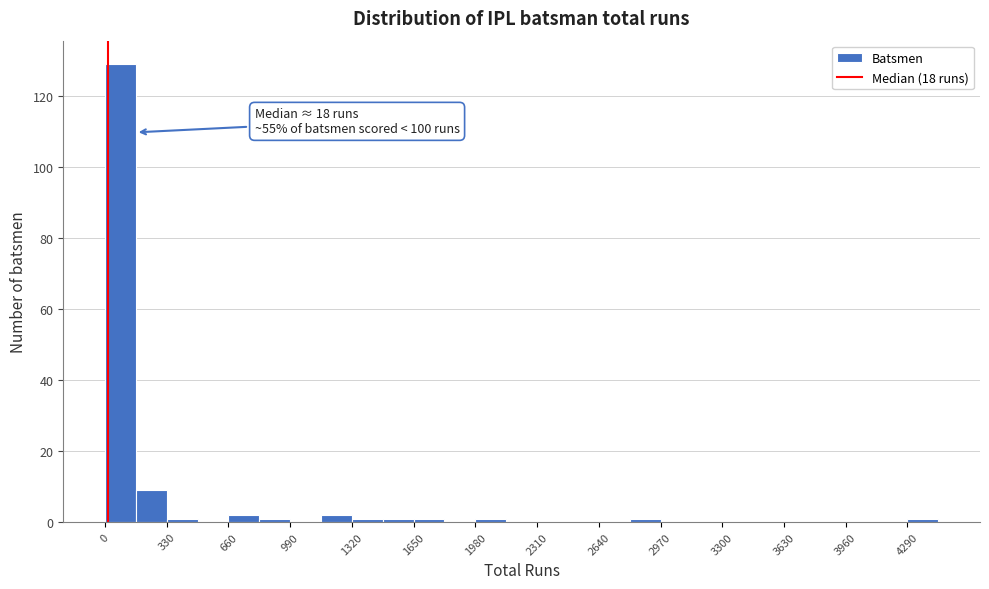

Around what value on the x-axis is the tallest bar? Give the approximate position of its centre, as read against the axis.

100